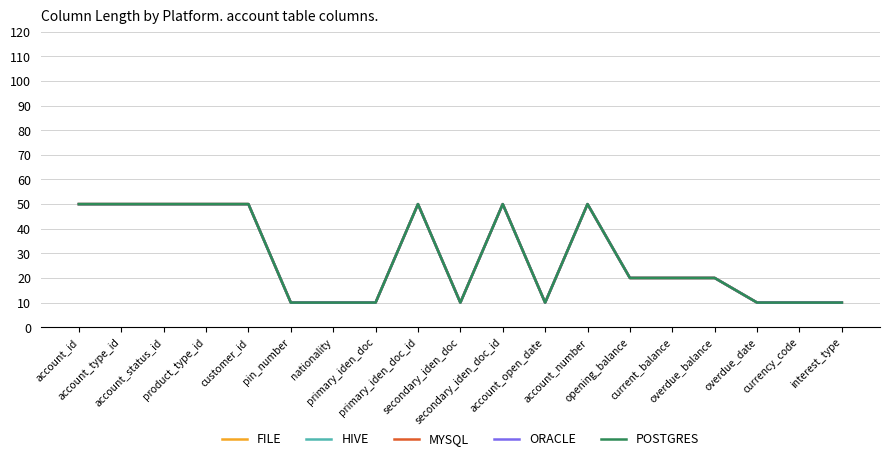

What is the average value of the ORACLE series?

28